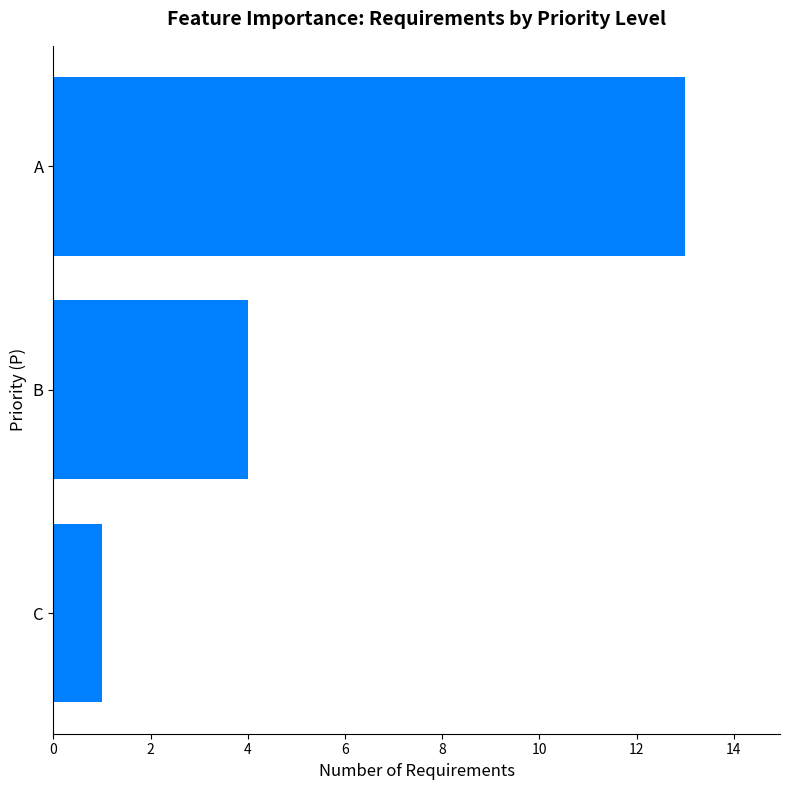

Which category has the lowest value across all series?

C